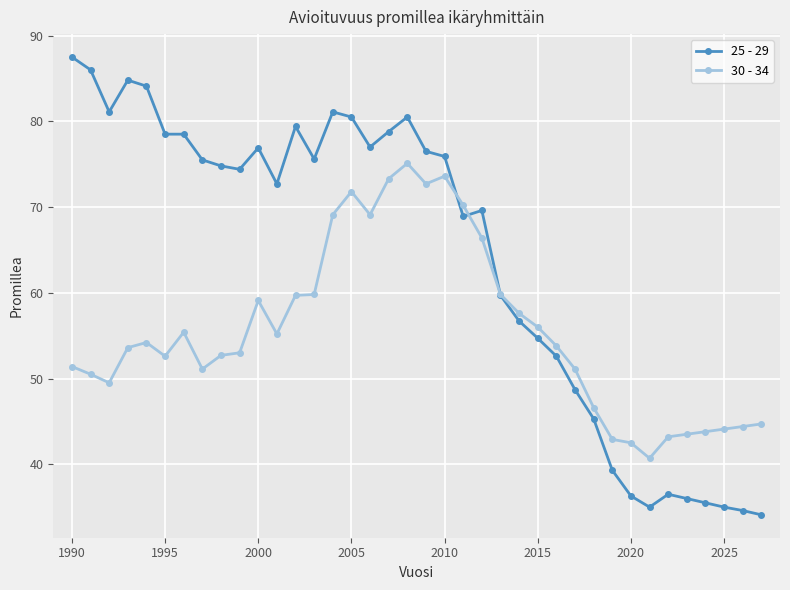

After their last crossing, which series has the higher values: 25 - 29 or 30 - 34?

30 - 34